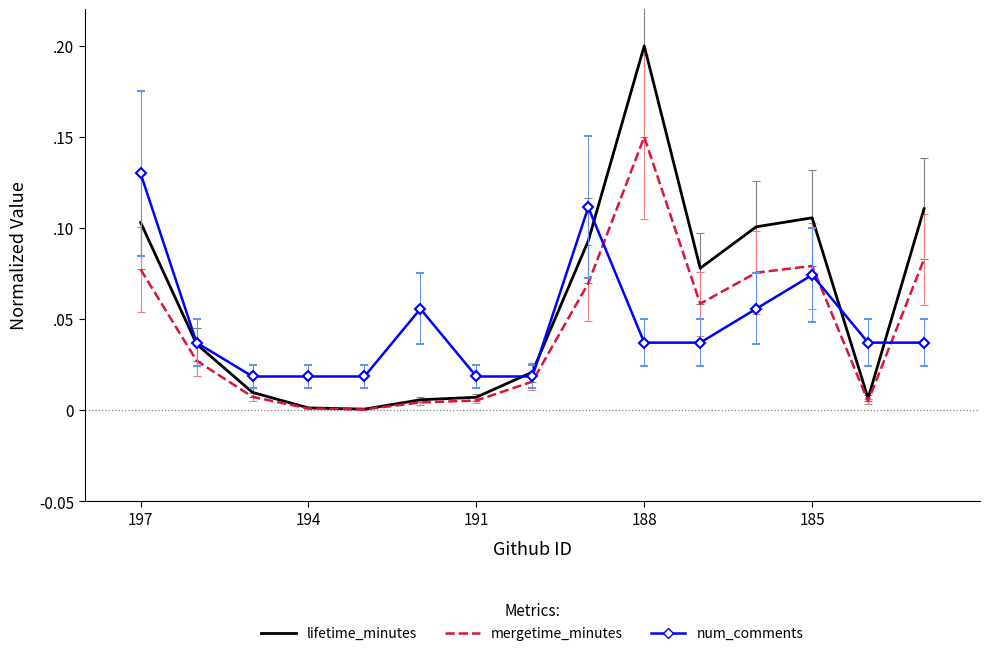

What are all the series names shown in the legend?

lifetime_minutes, mergetime_minutes, num_comments